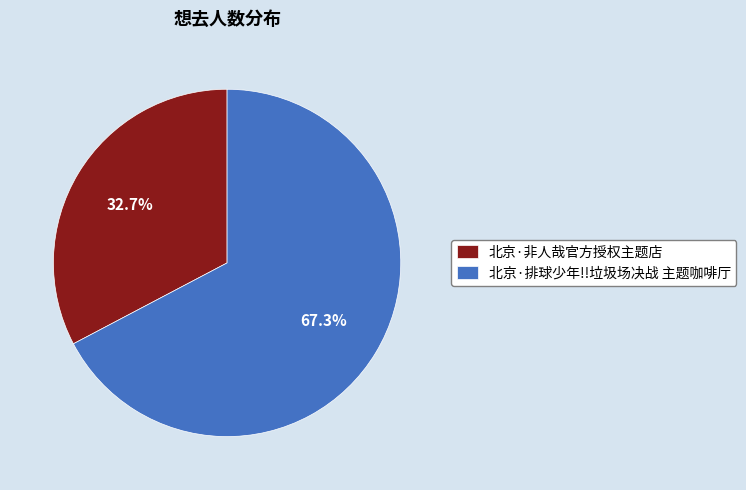

To the nearest percent, what is the average slice percentage?

50%